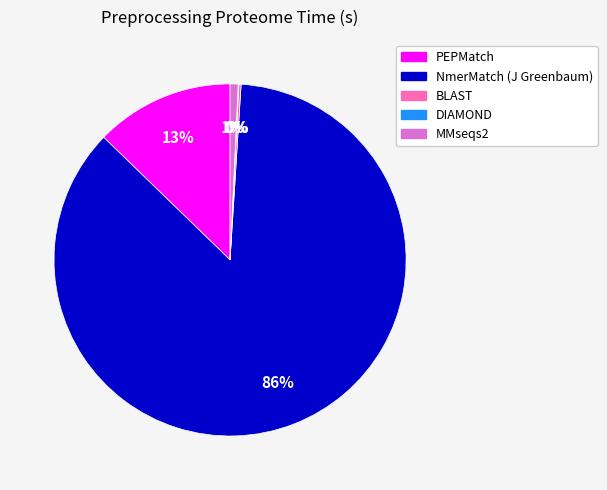

The PEPMatch slice represents 13% of the pie. True or false?

True